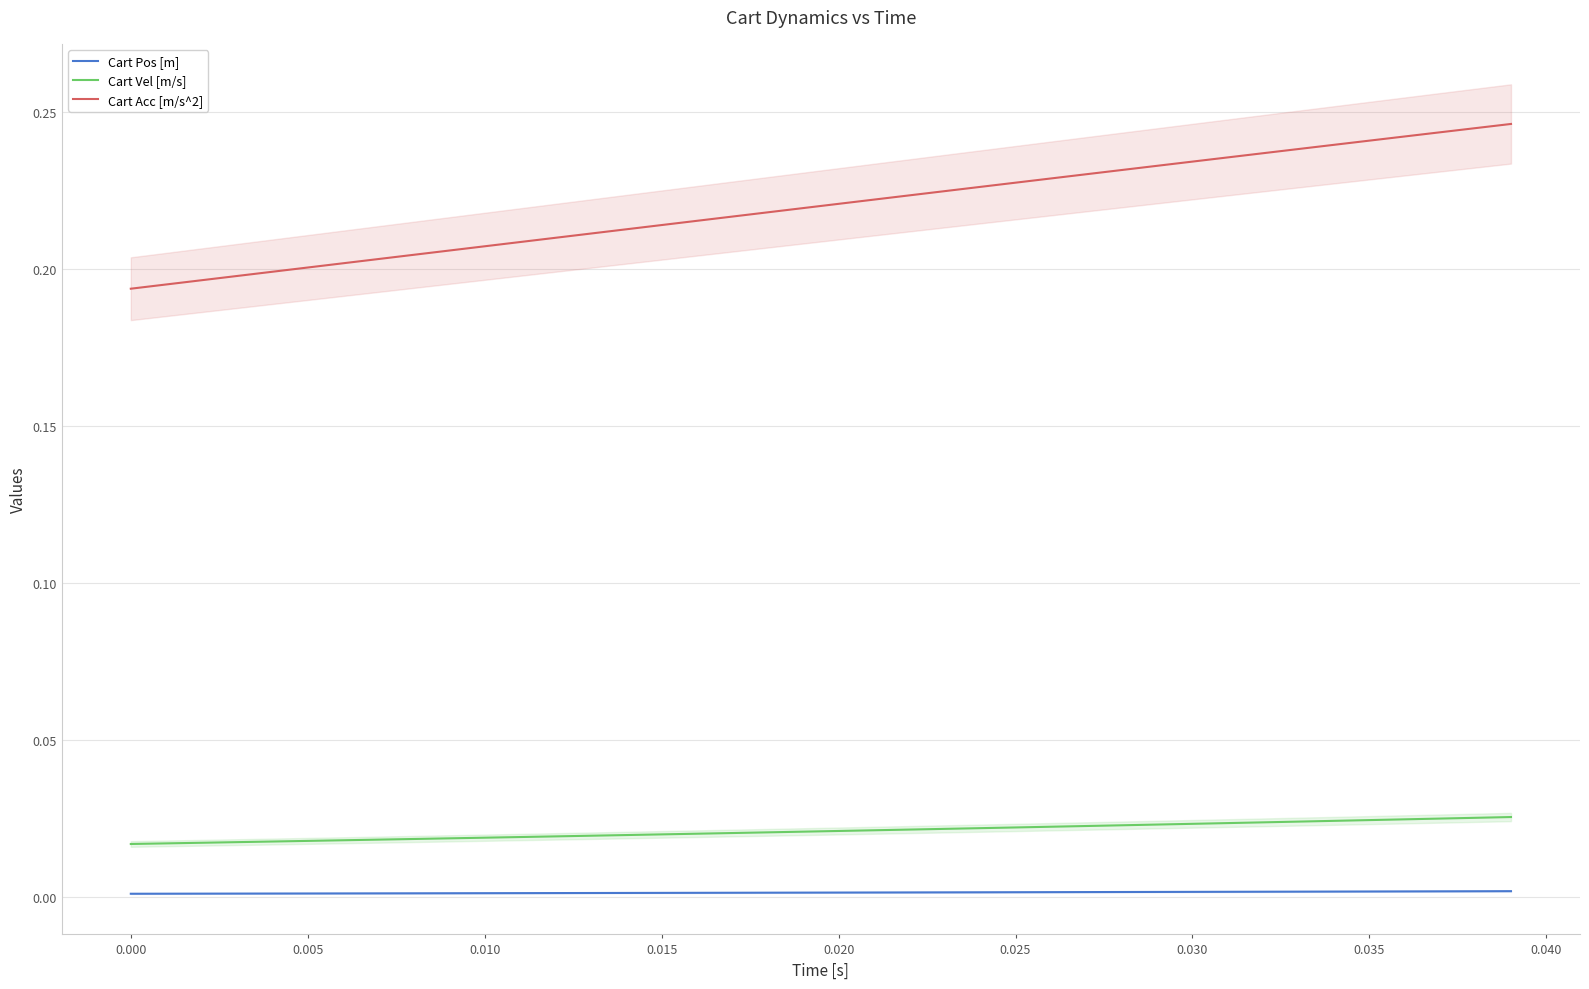

True or false: Cart Acc [m/s^2] and Cart Pos [m] cross at least once.

False